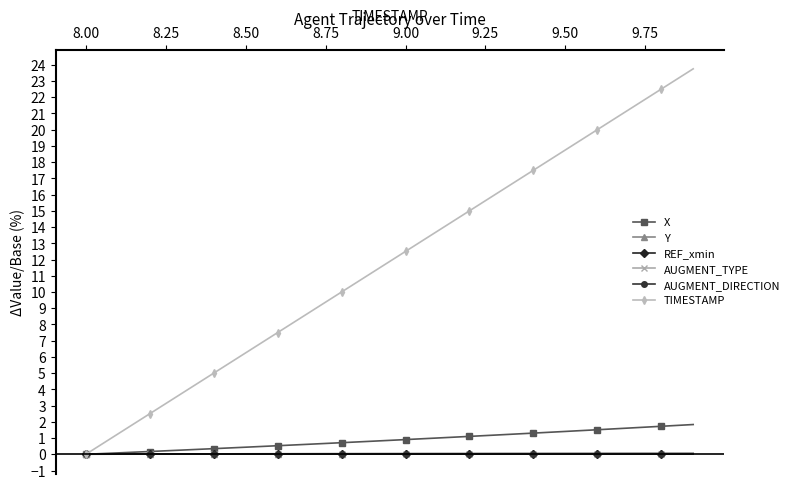

What is the difference between the maximum and minimum values in the X series?

1.8